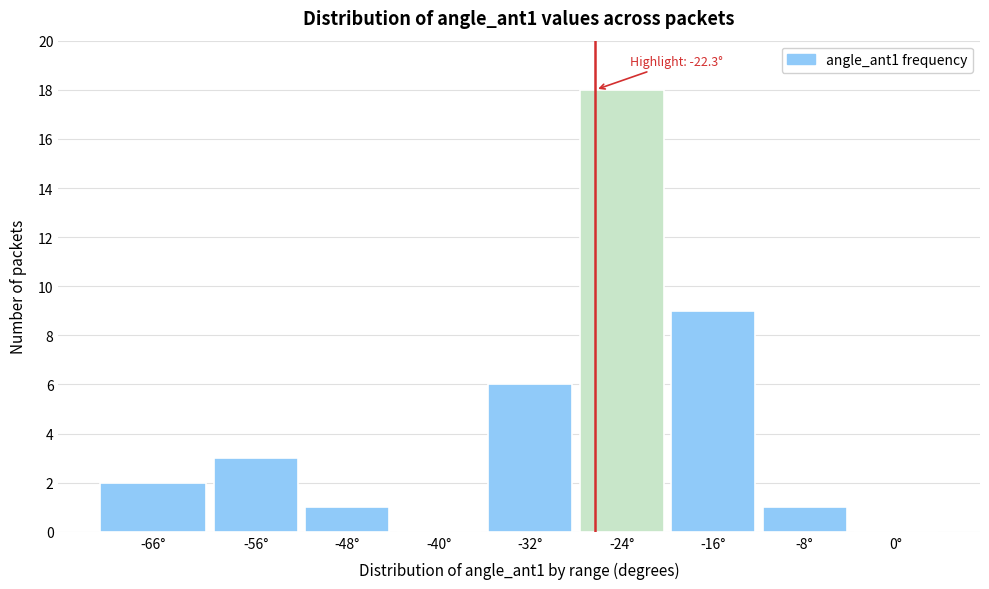

Reading left to right, what are all the values shown in this chart?

-66°=2	-56°=3	-48°=1	-40°=0	-32°=6	-24°=18	-16°=9	-8°=1	0°=0